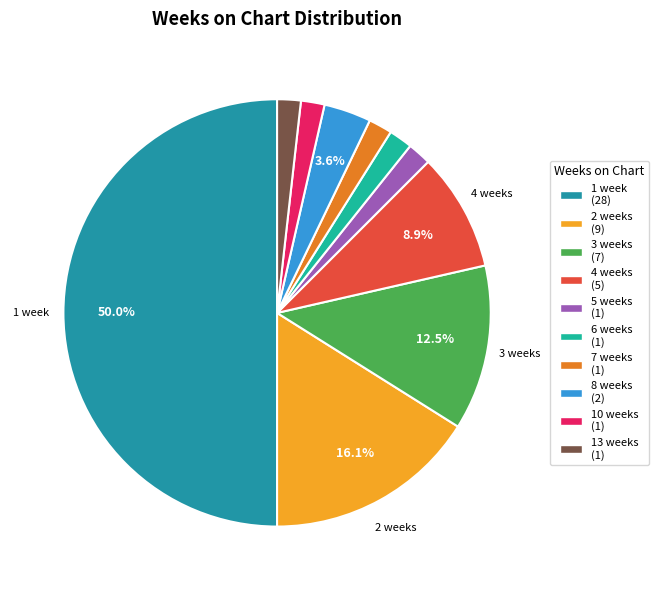

To the nearest percent, what is the average slice percentage?

10%